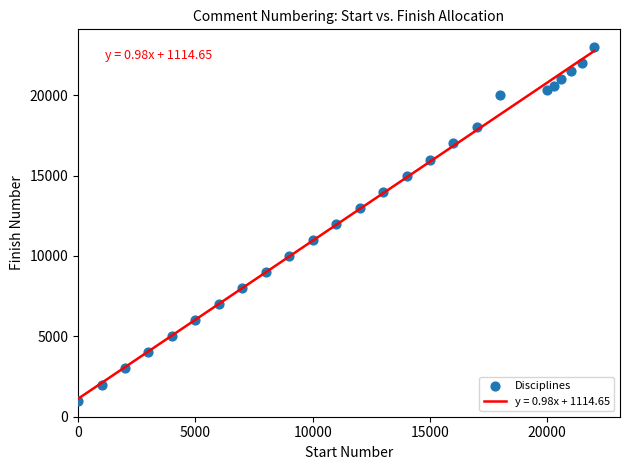

What is the range of Y values (max minus min)?

22000